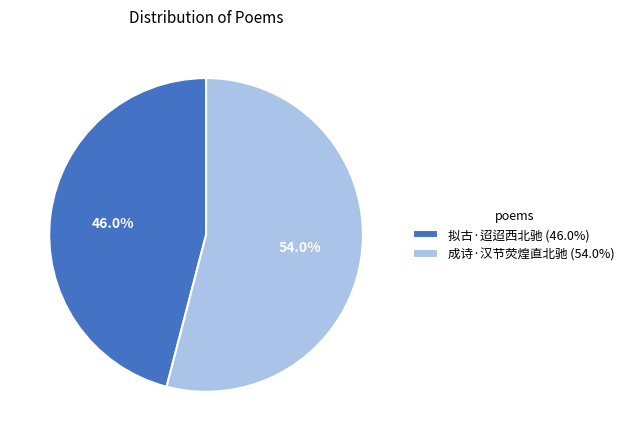

Which slice represents more than half of the pie?

成诗·汉节荧煌直北驰